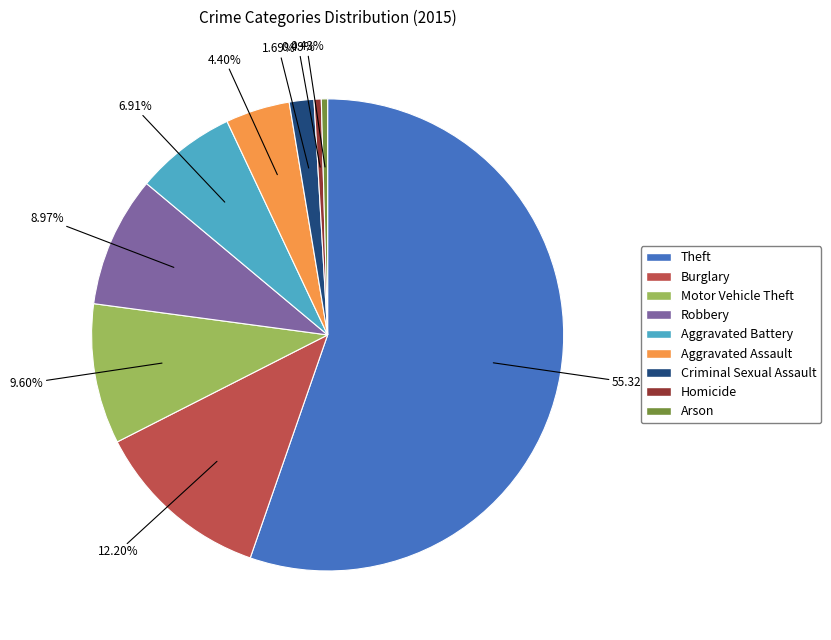

What portion of the pie excludes Robbery?

91.0%